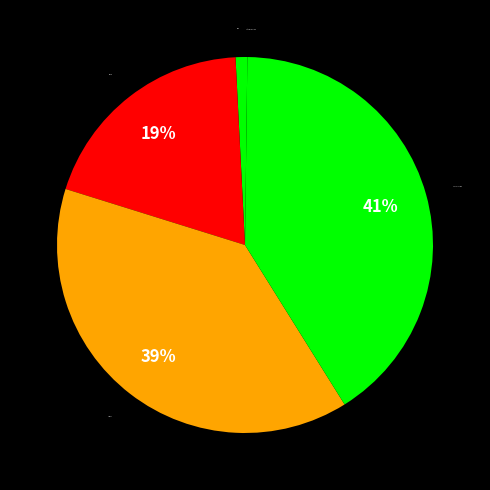

Approximately how many times larger is the value at MAPE compared to Training Time?

0.5